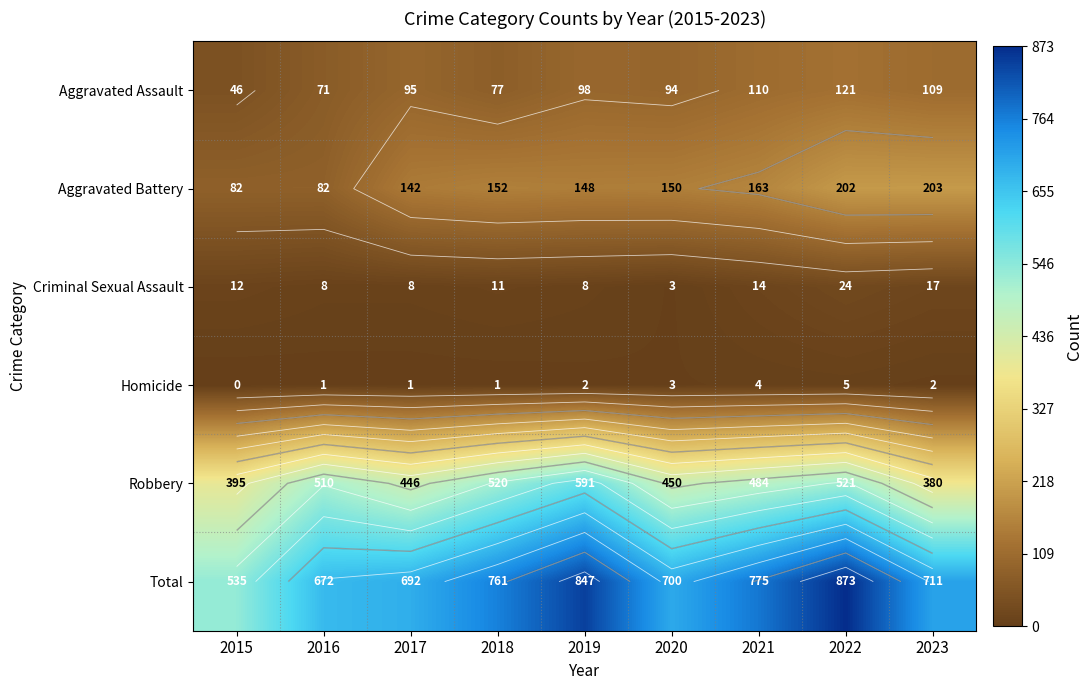

How many values in the Robbery series are below 484?

4